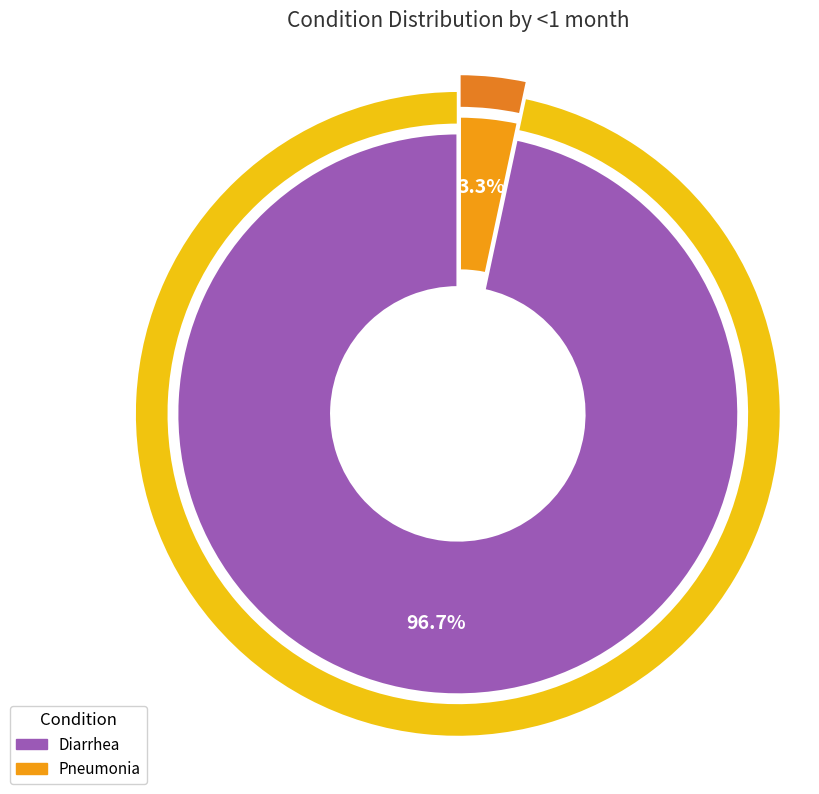

What is the smallest slice in the pie chart?

Pneumonia